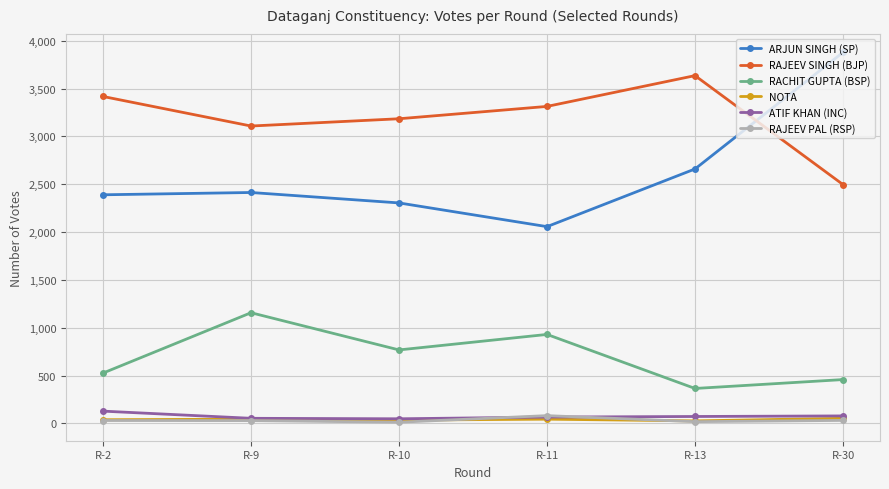

How many lines are shown in the chart?

6